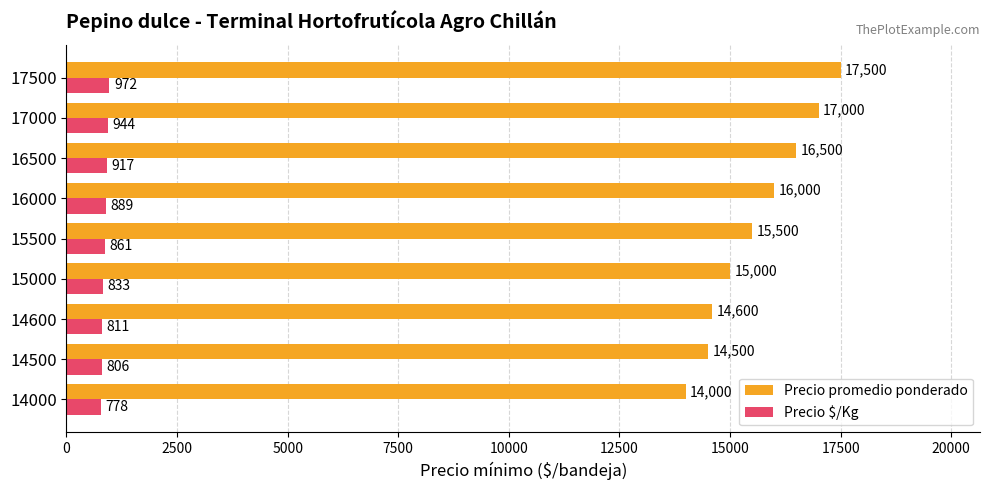

List the labels in order of Precio $/Kg value, largest first.

17500, 17000, 16500, 16000, 15500, 15000, 14600, 14500, 14000